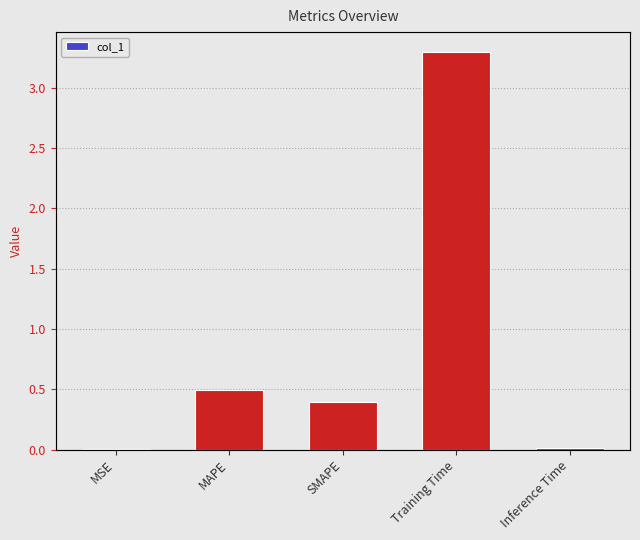

Read the value at MAPE.

0.5